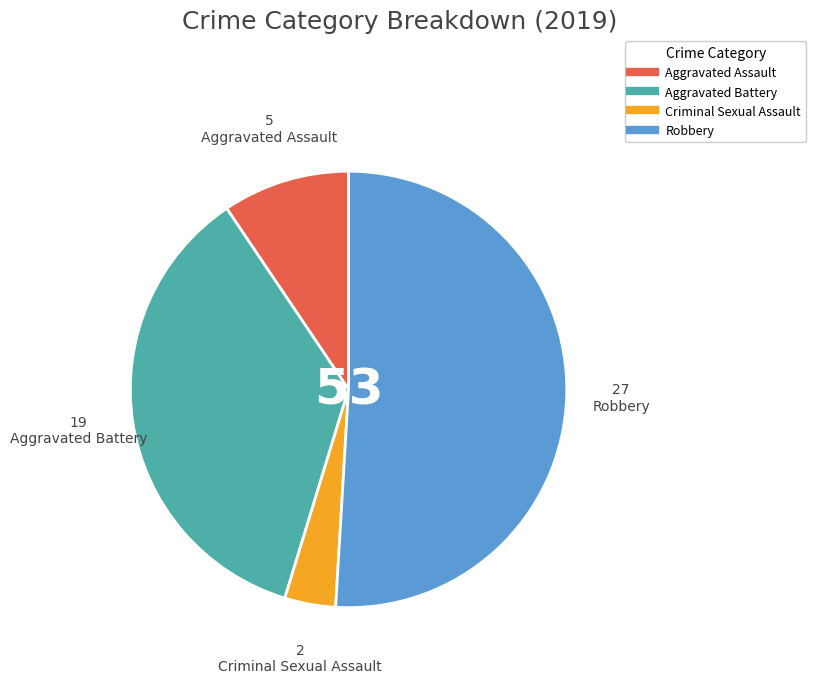

Does any single category account for the majority?

Yes